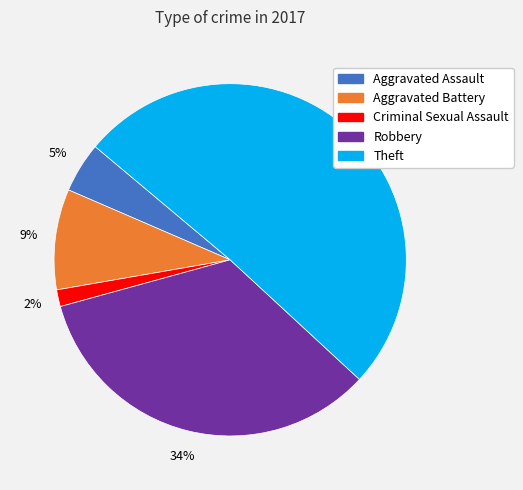

Rank the categories by value from lowest to highest.

Criminal Sexual Assault, Aggravated Assault, Aggravated Battery, Robbery, Theft